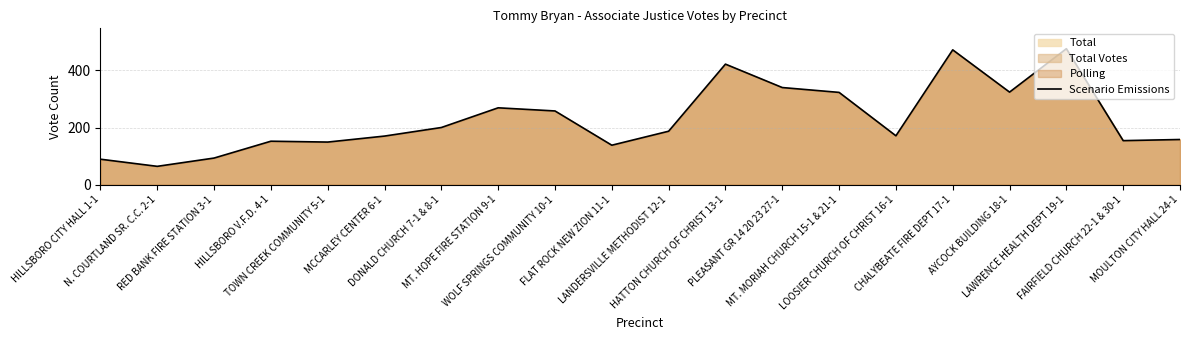

Reading left to right, list all the values displayed in this chart.

89	64	93	152	149	170	200	269	258	138	187	422	340	323	171	472	324	476	154	158